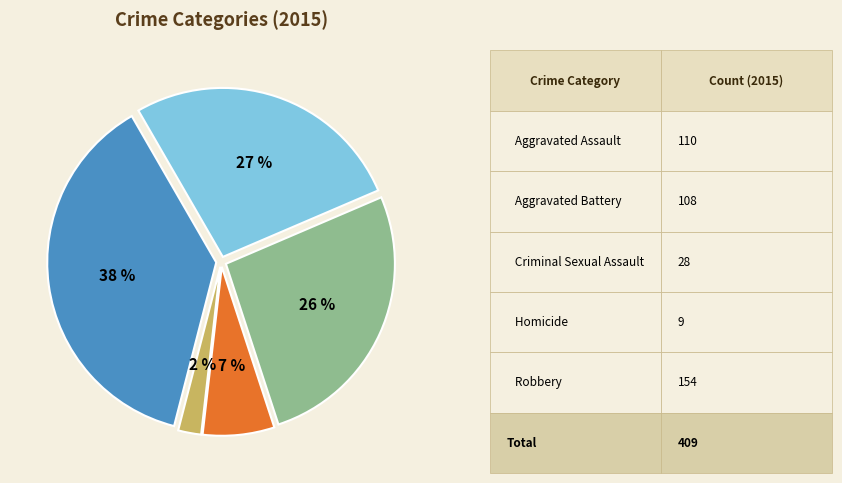

To the nearest percent, what is the average slice percentage?

20%